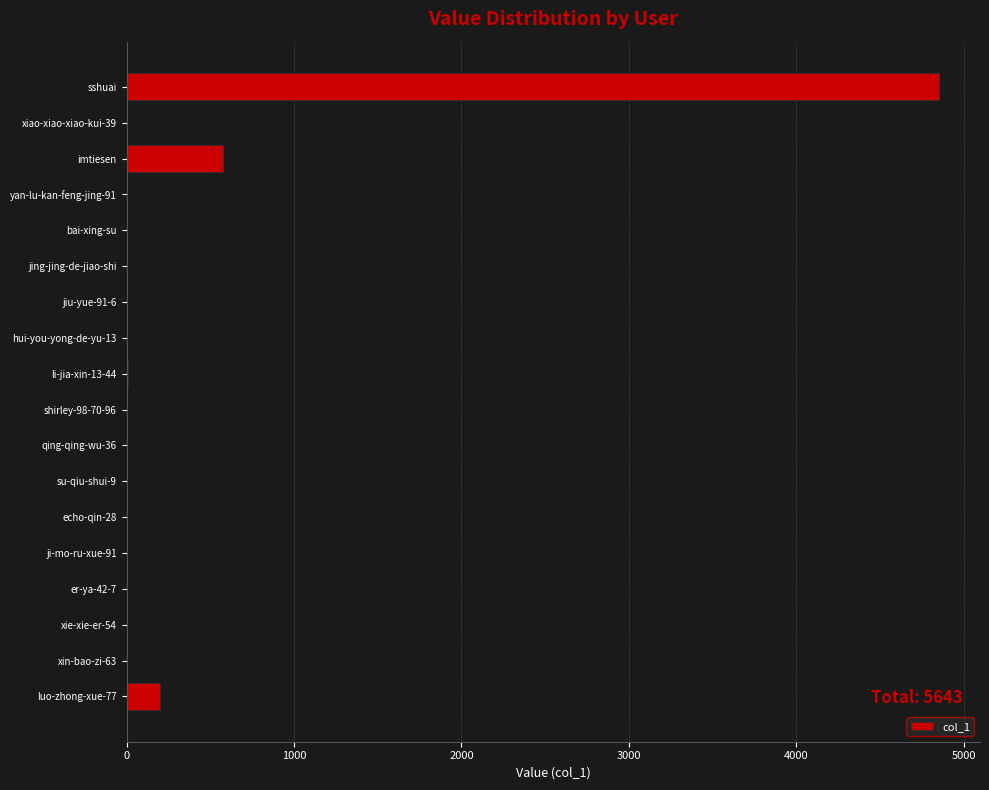

Are the bars horizontal?

Yes